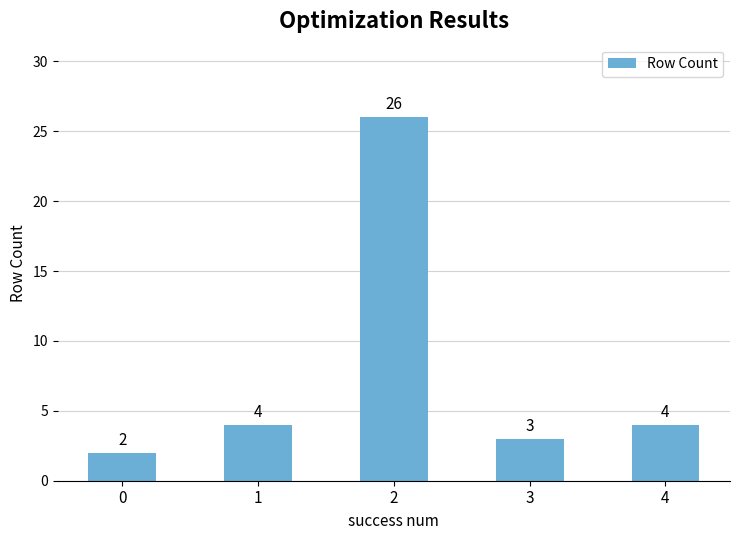

What is the smallest value displayed?

2